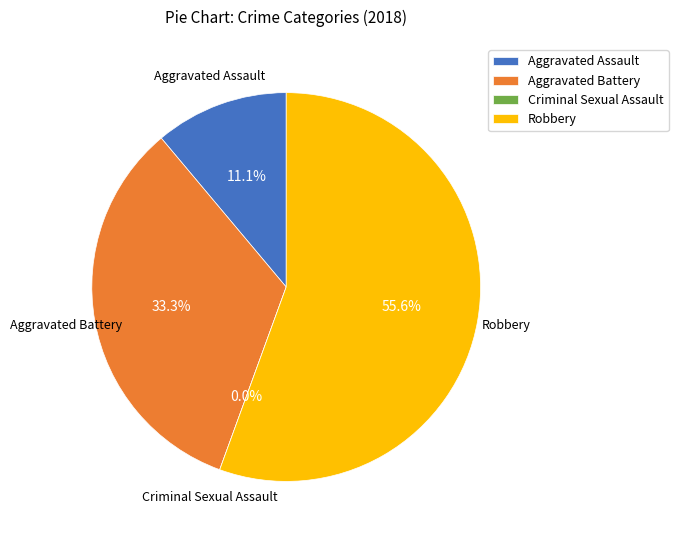

How many segments does this pie chart have?

4